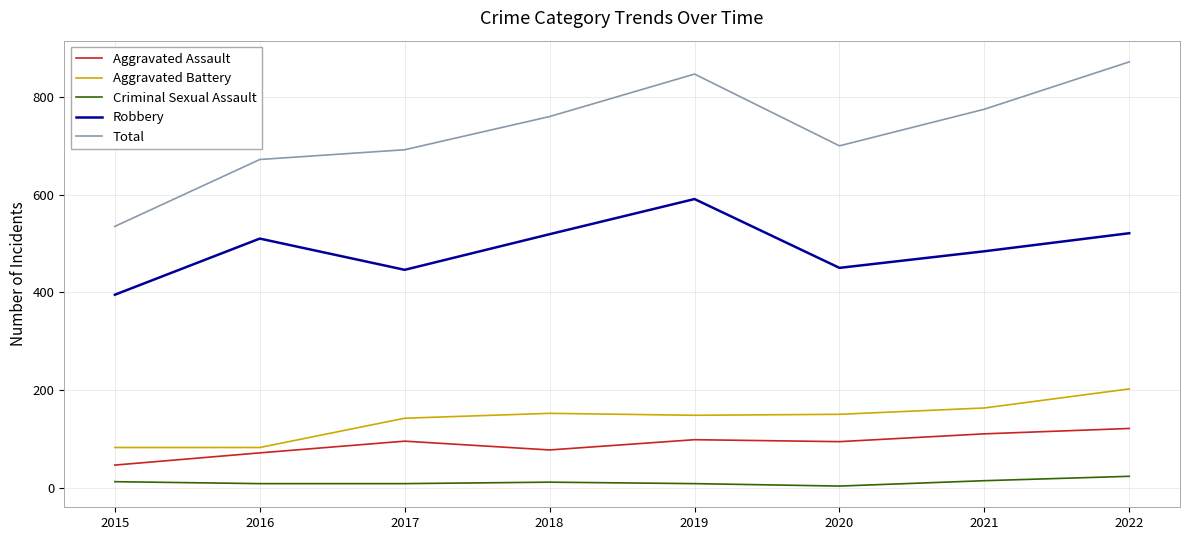

What is the maximum value for Total?

872